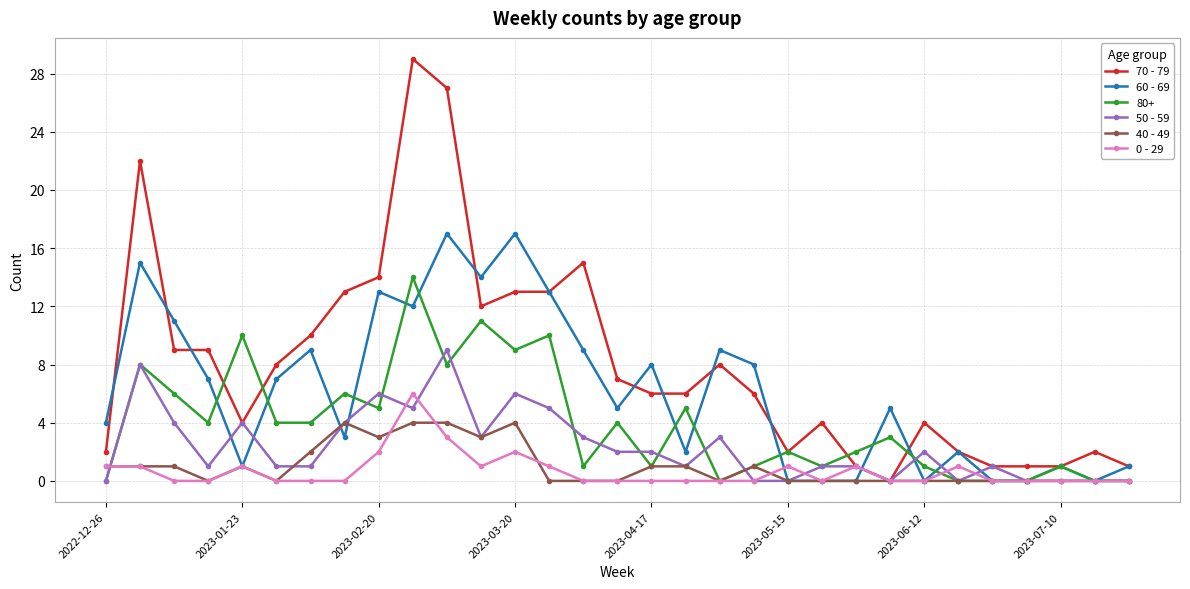

List the series in order of their peak value, lowest first.

40 - 49, 0 - 29, 50 - 59, 80+, 60 - 69, 70 - 79